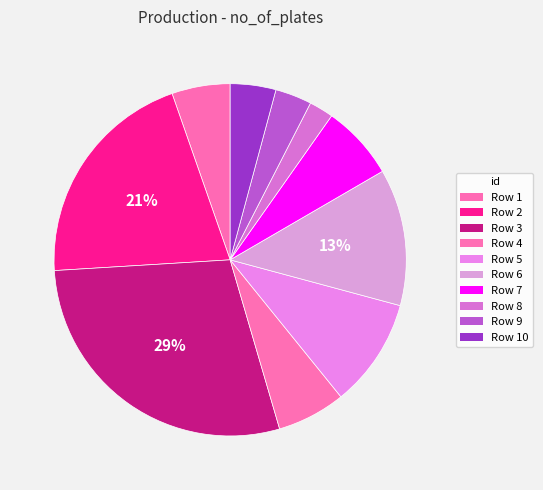

Rank the categories by value from highest to lowest.

3, 2, 6, 5, 7, 4, 1, 10, 9, 8